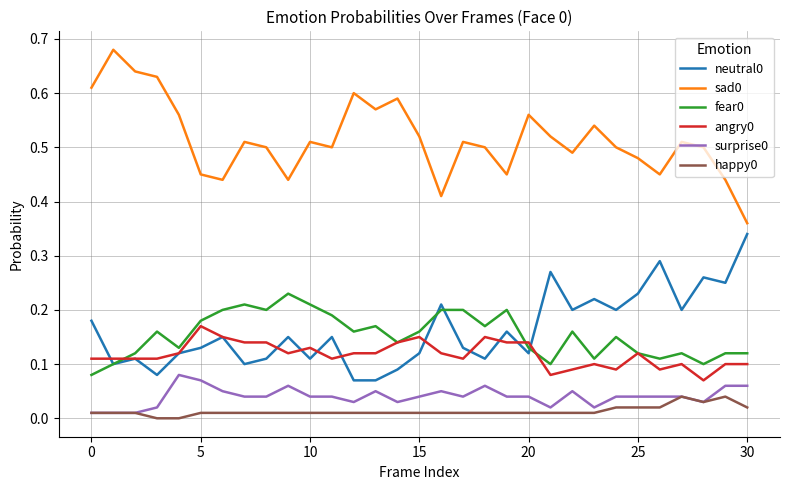

True or false: angry0 and sad0 intersect in this chart.

False